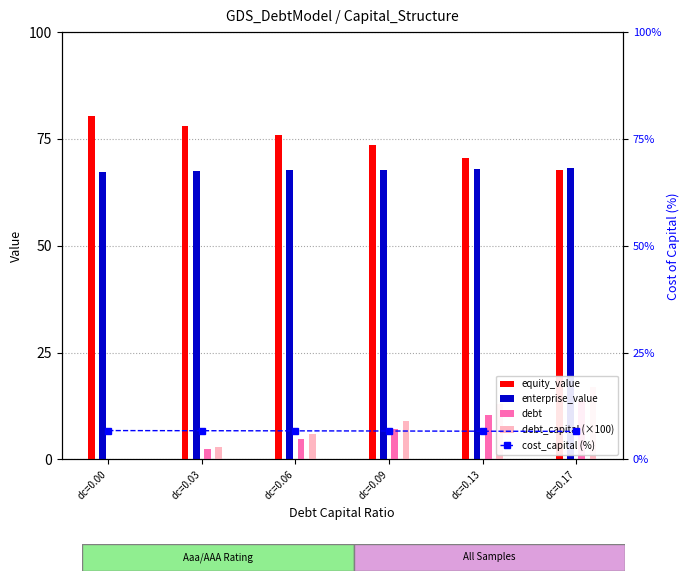

Which category has the lowest value in the cost_capital (%) series?

dc=0.17